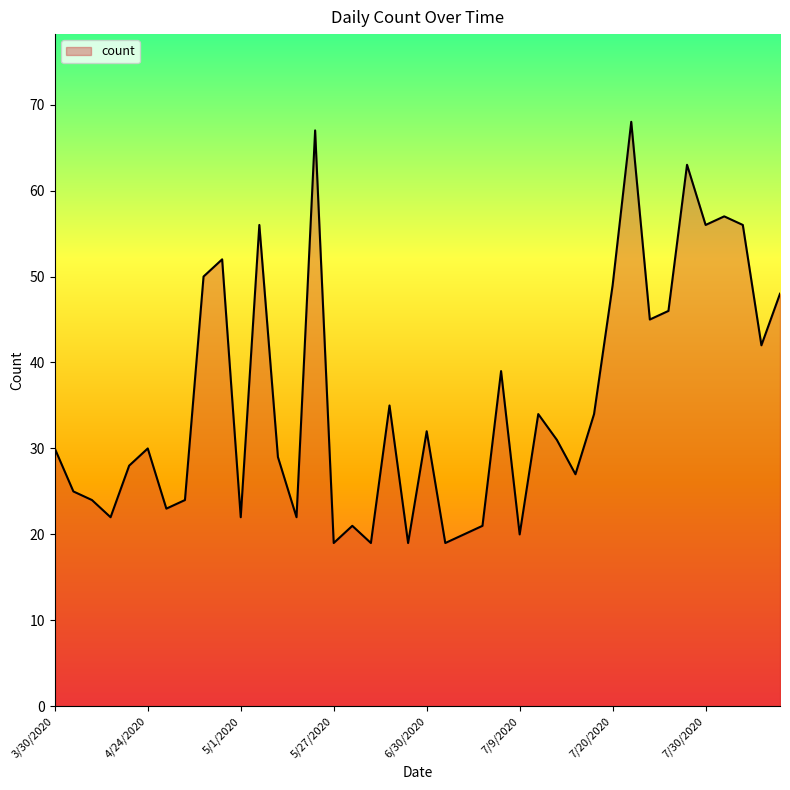

What is the difference between the maximum and minimum values?

49